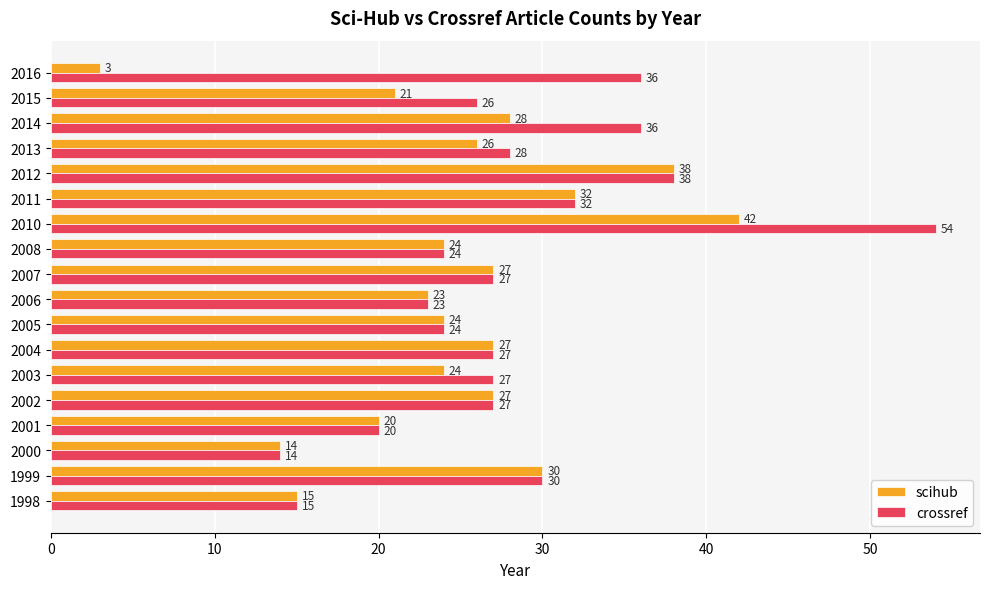

Which category has the highest value across all series?

2010